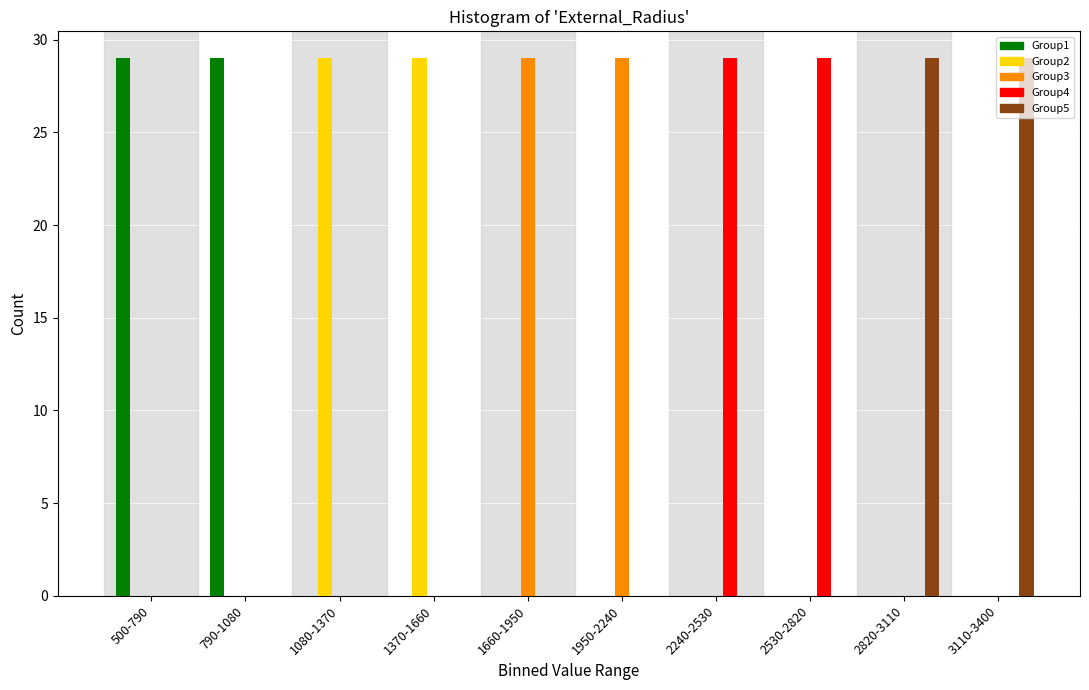

What is the highest value of the Group5 series?

29